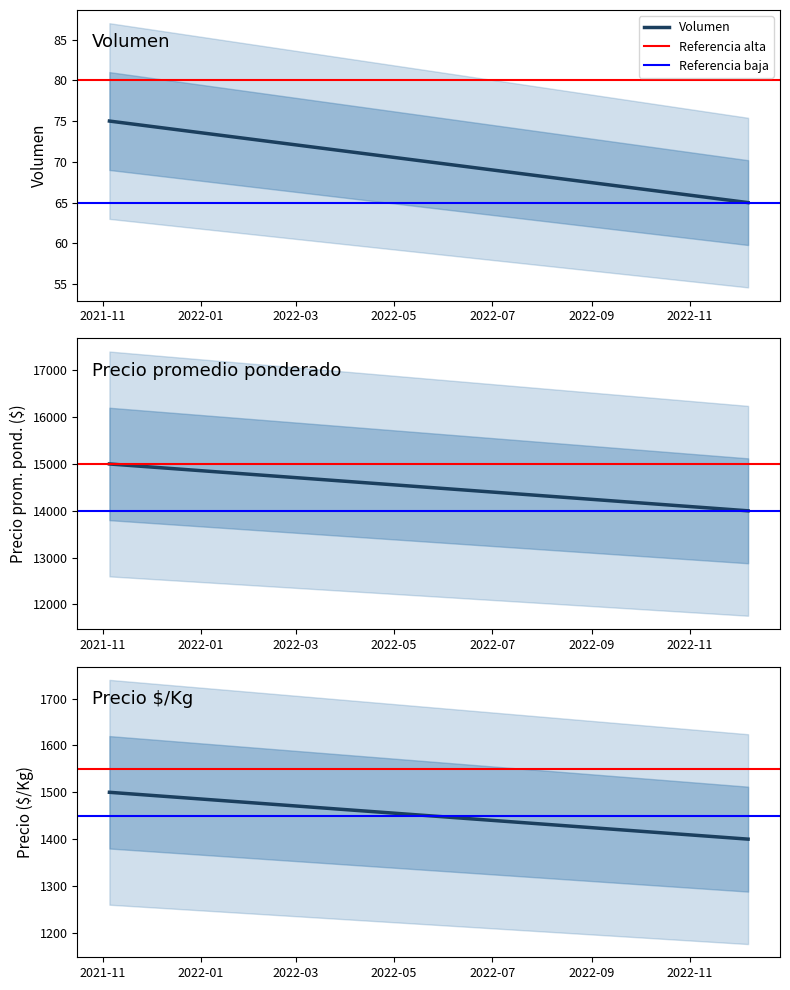

What is the sum of the Referencia alta values at 2022-01 and 2021-11?

3100